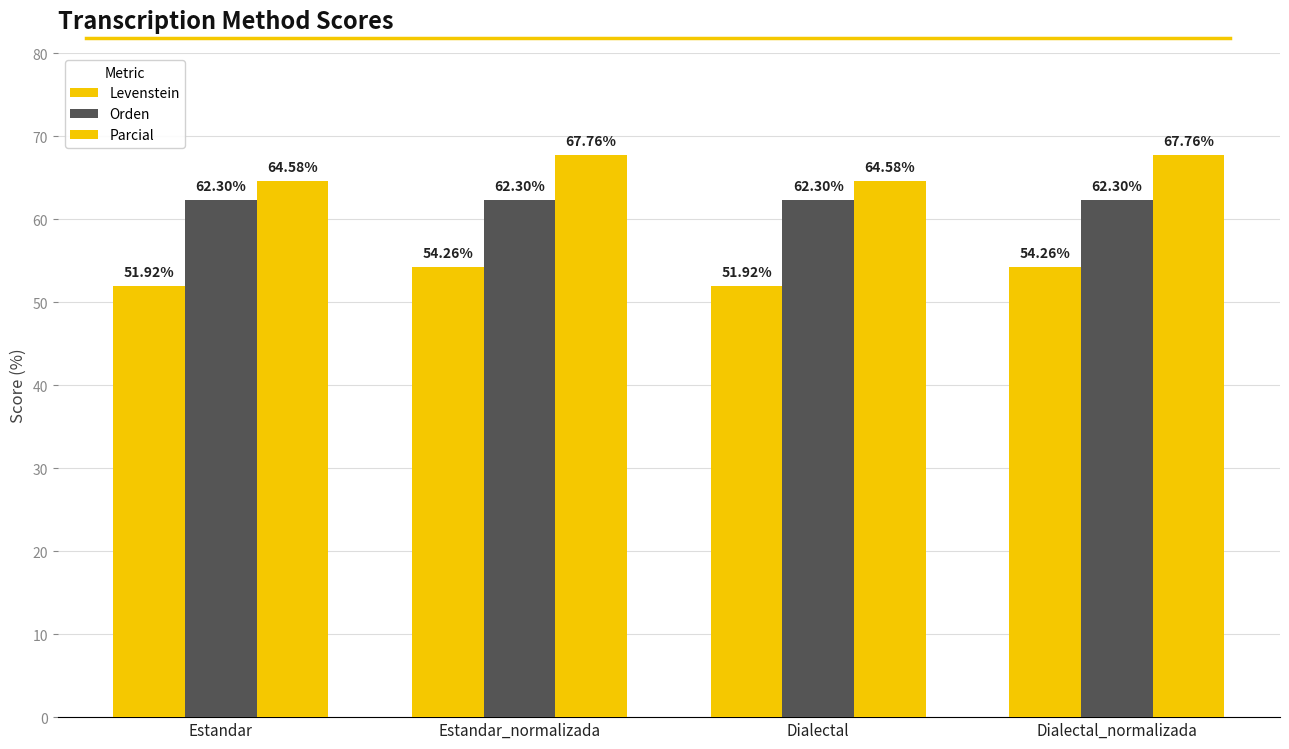

Which category has the lowest value in the Orden series?

Estandar